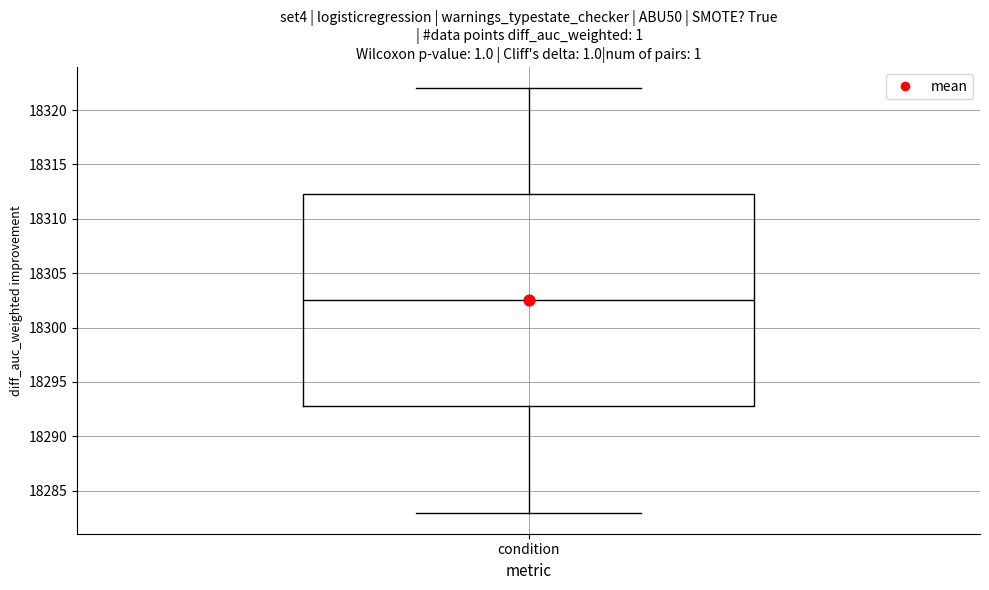

Read this box plot against the y-axis: the position of the median line, the range covered by the box, and the ends of both whiskers. The values are not printed on the chart, so give them approximately, as read against the axis.

median 18302.5, box 18293.0 to 18312.5, whiskers 18283.0 to 18322.0